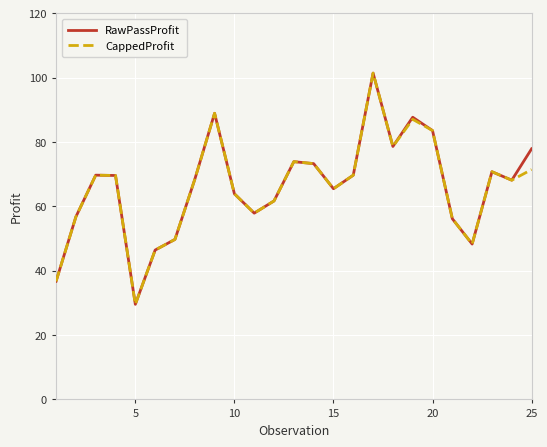

What is the maximum value for CappedProfit?

101.4